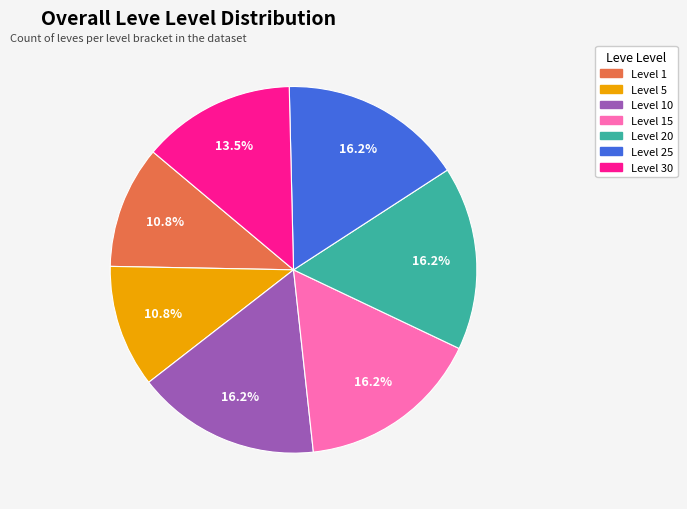

Does any single category account for the majority?

No